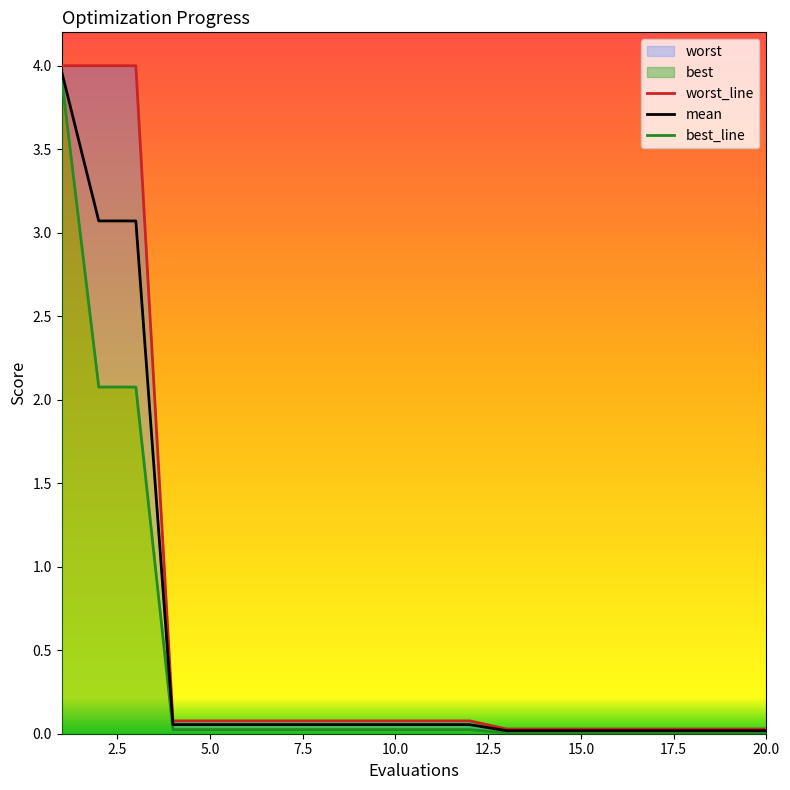

Rank the series by their average value, from lowest to highest.

best_line, mean, worst_line